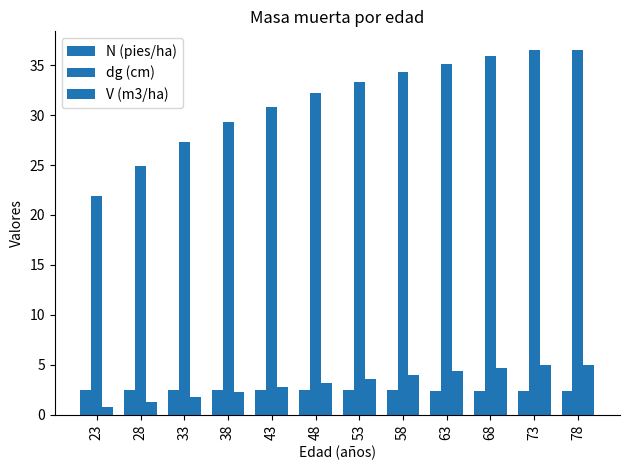

How many categories are shown in the chart?

12